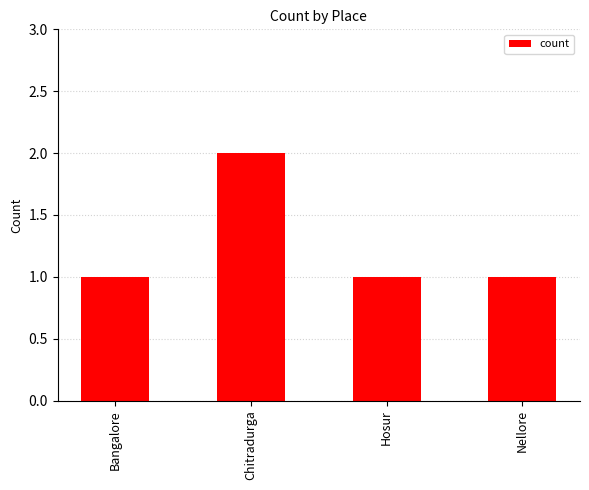

What position from the right is Nellore?

1